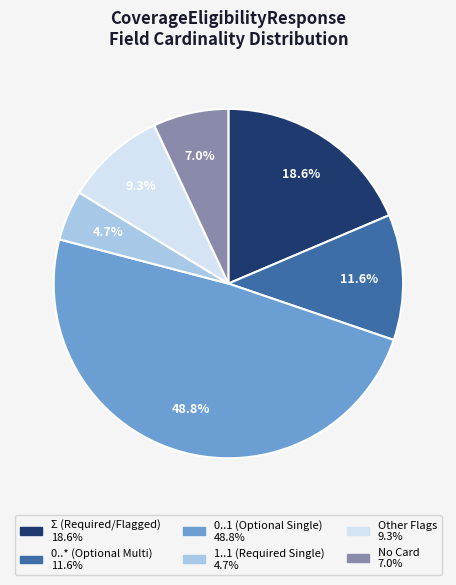

Is there a majority slice in this chart?

No